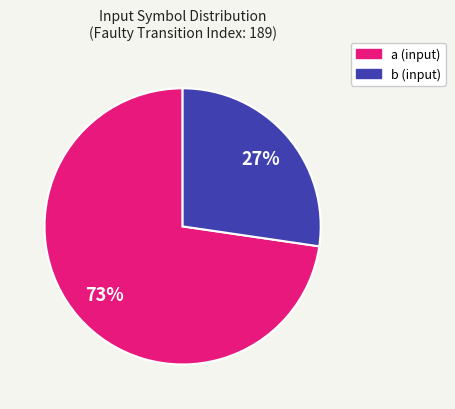

Is the sum of a and b greater than half?

Yes